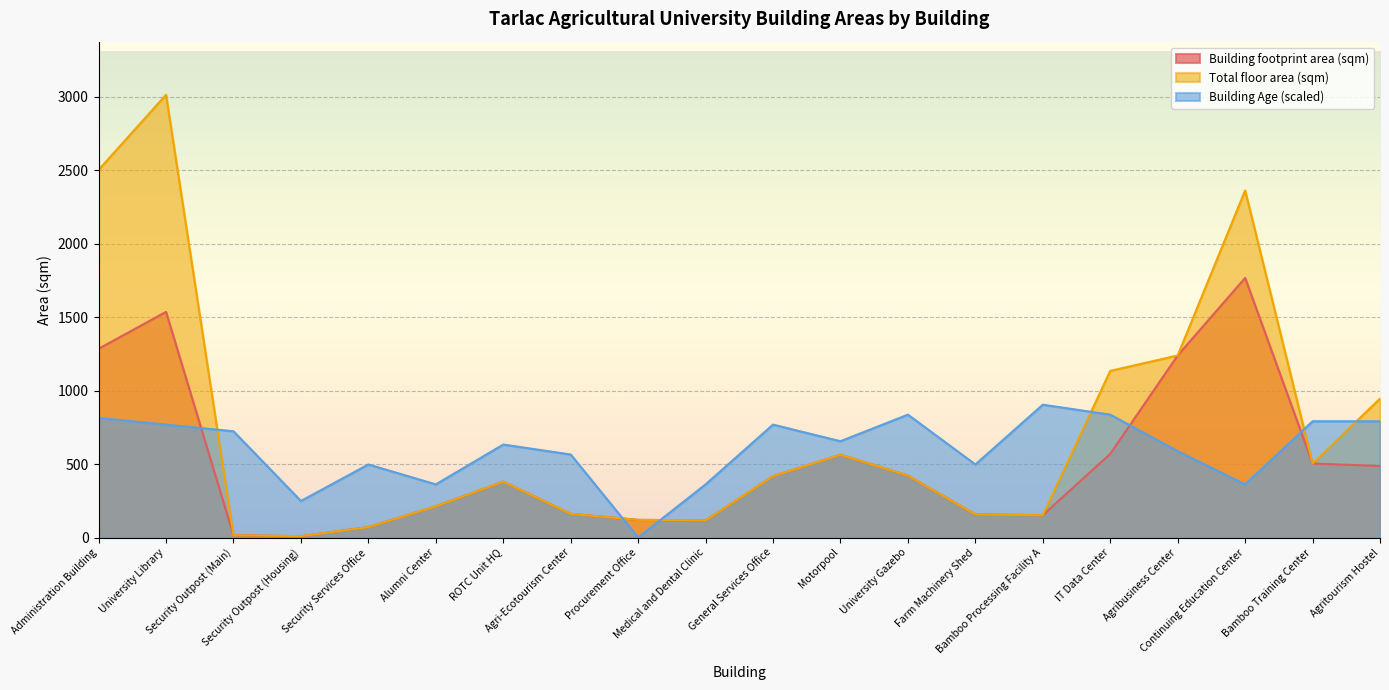

What are all the series names shown in the legend?

Building footprint area (sqm), Total floor area (sqm), Building Age (scaled)